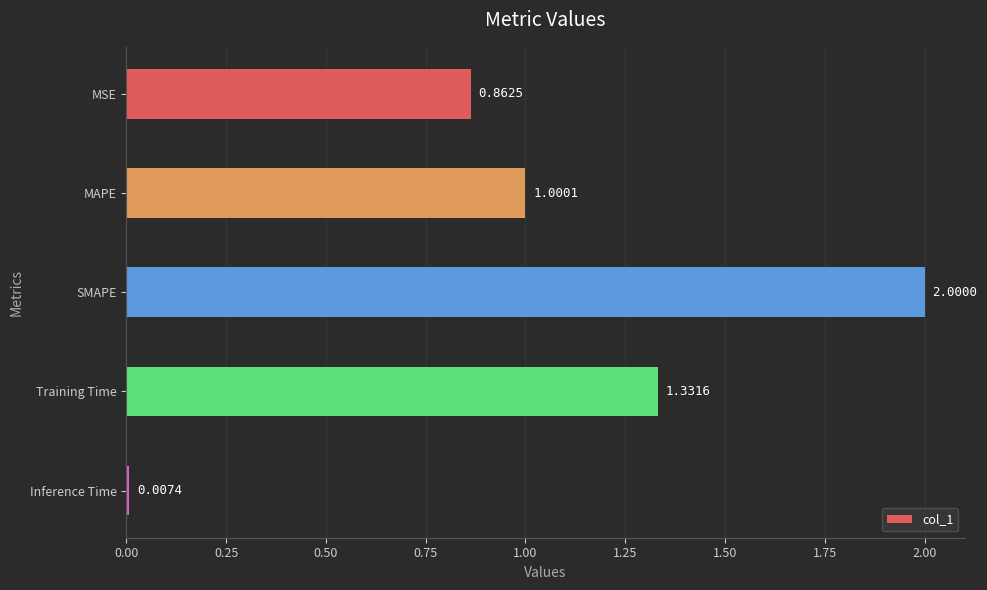

Where is the data nearest to the value 1?

MAPE